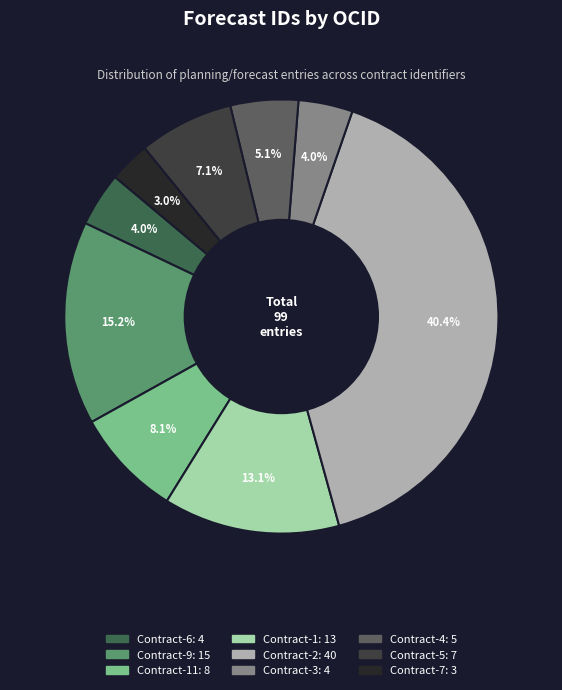

Is there any slice that represents more than half of the pie?

No